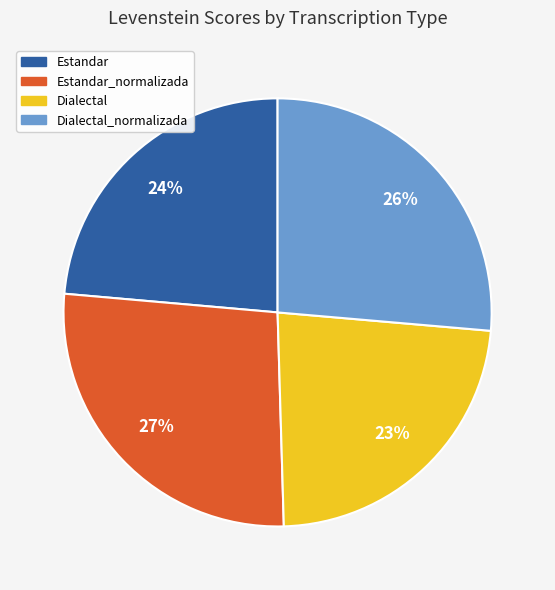

Is it true that Dialectal is 23% of the pie?

True